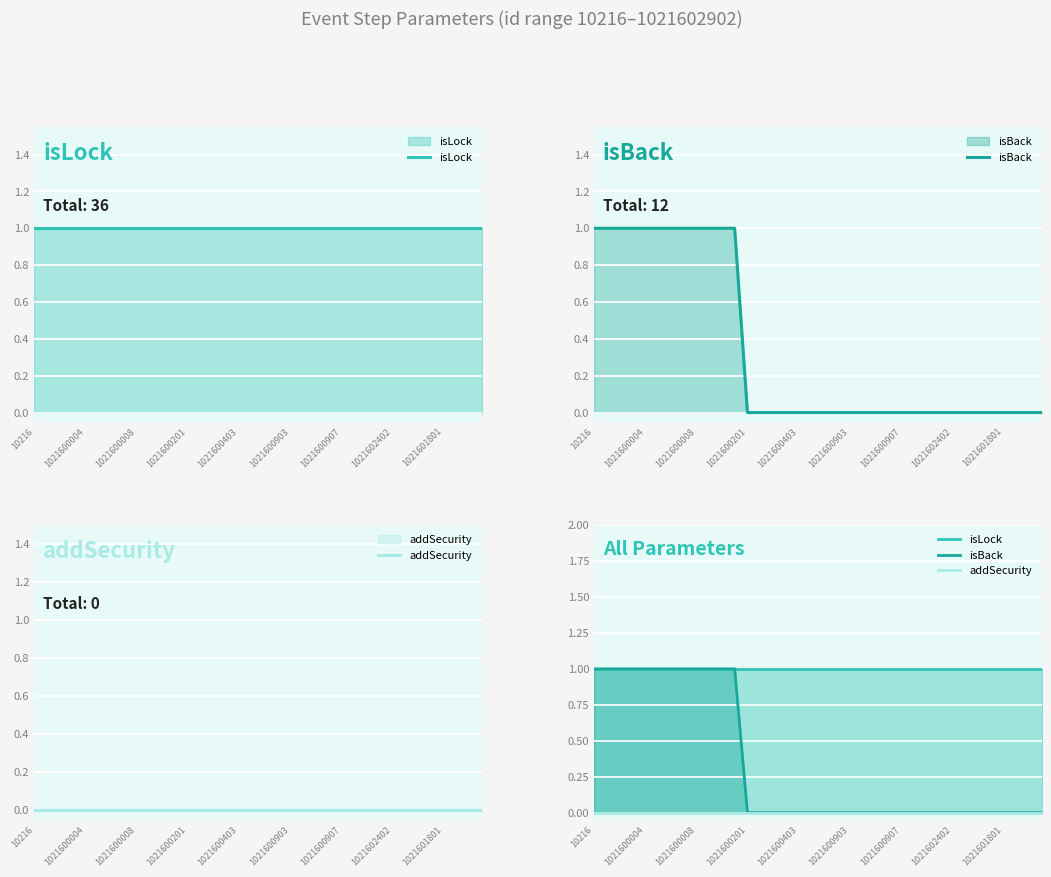

Is the value of isLock at 19 greater than the value of addSecurity at 16?

Yes